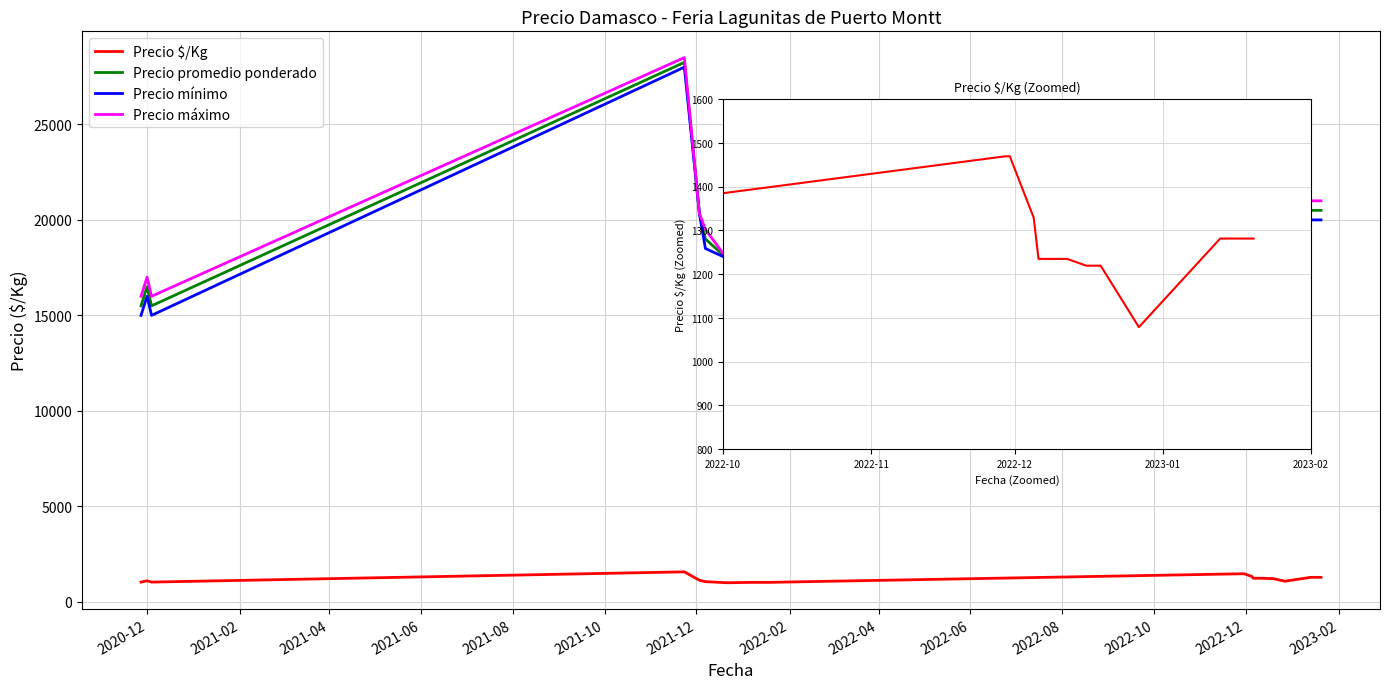

Does the chart display data point markers on the line(s)?

No